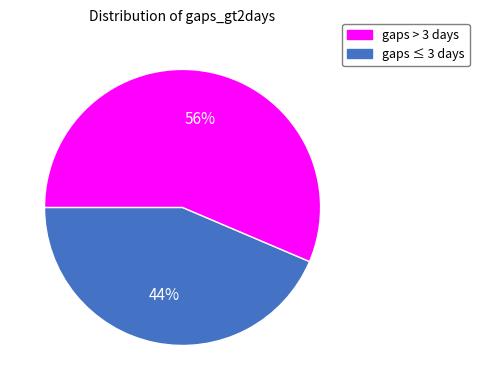

Is there a majority slice in this chart?

Yes